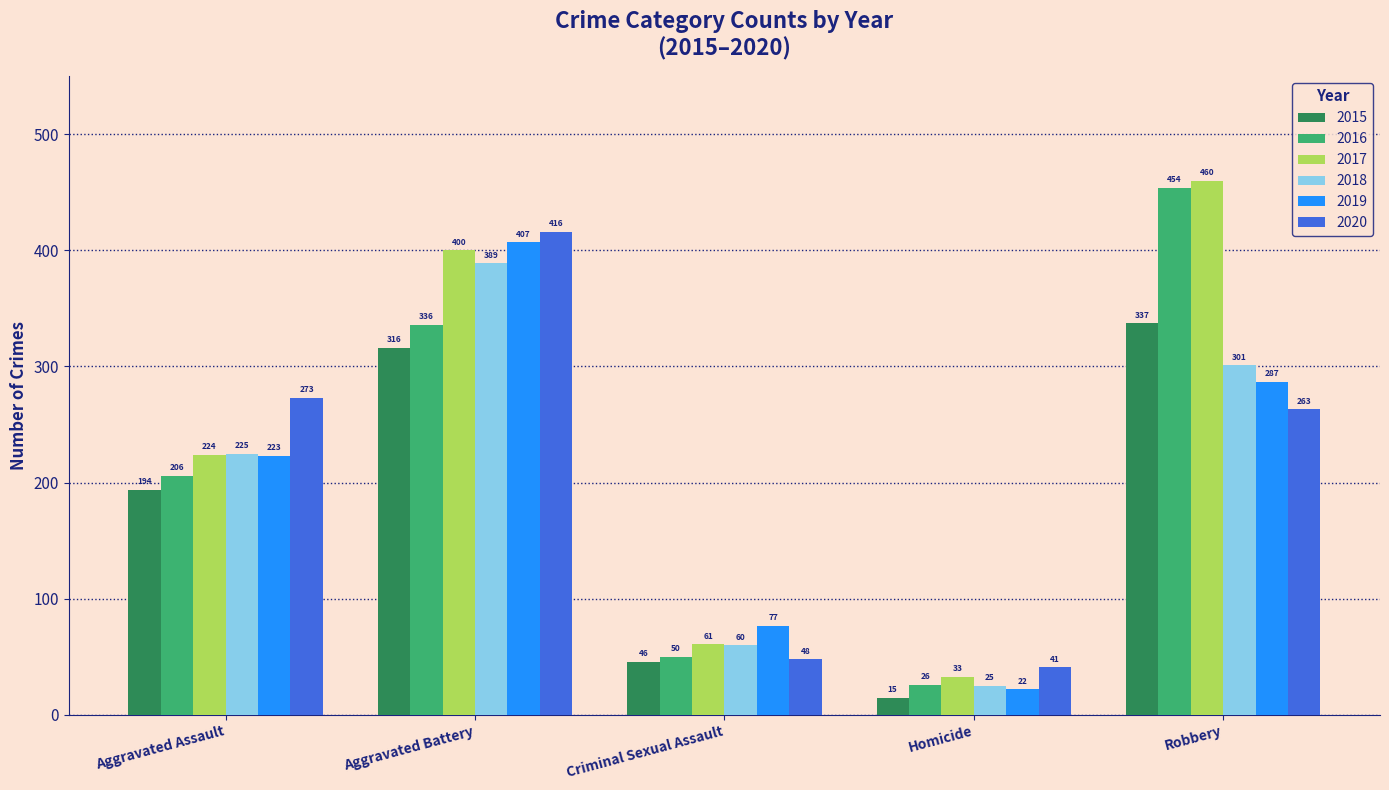

What position from the right is Homicide?

2